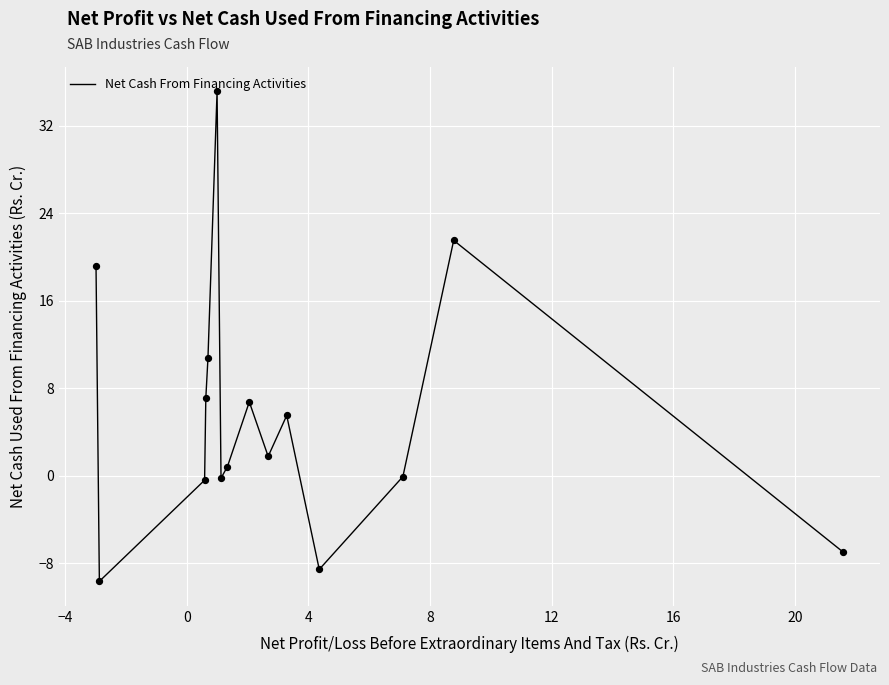

What is the difference between the maximum and minimum values?

44.8